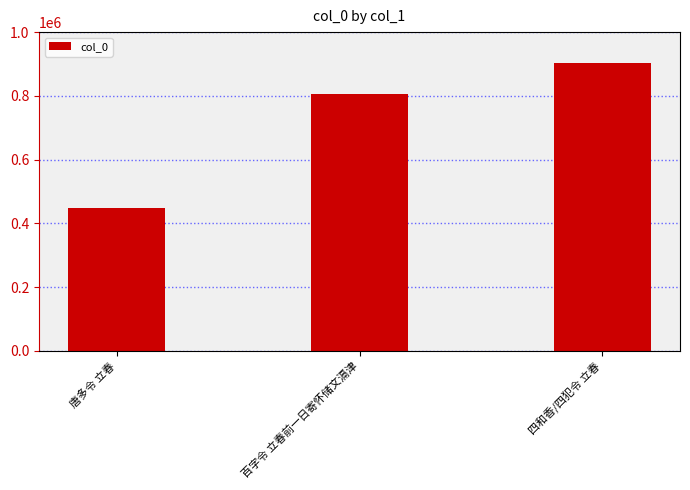

How many series are shown in this chart?

1